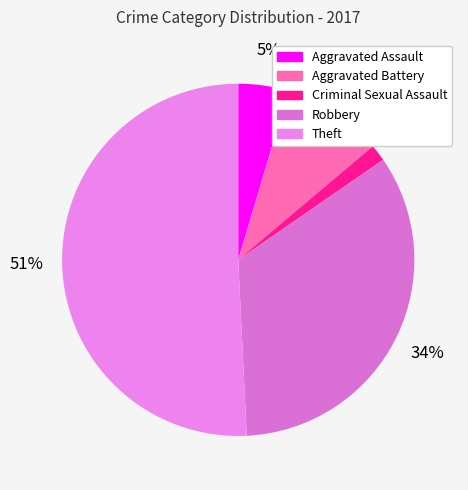

What percentage is the Theft slice, to the nearest percent?

51%